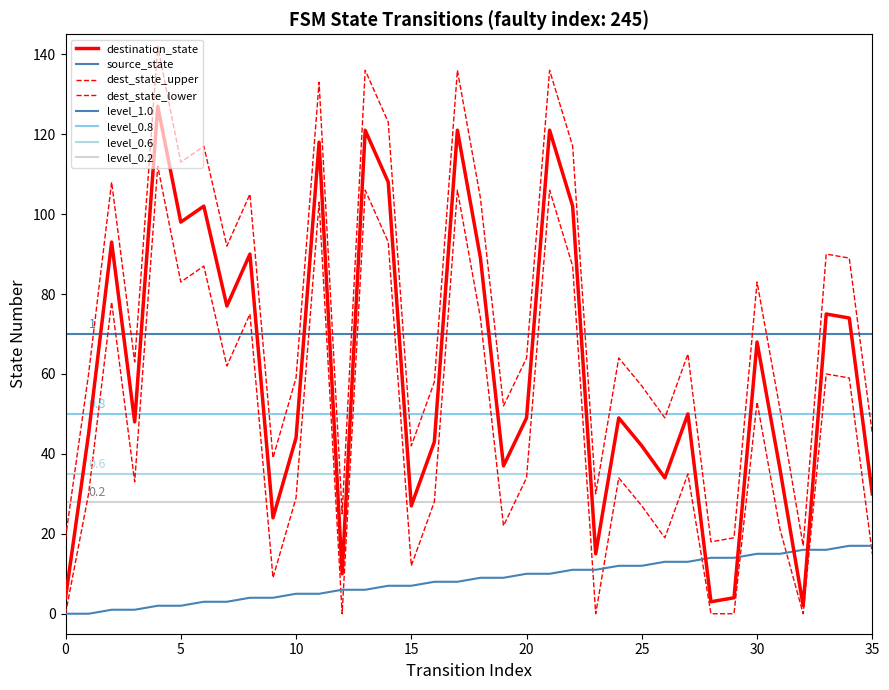

Reading left to right, transcribe all the data shown in this chart.

source_state: 0	0	1	1	2	2	3	3	4	4	5	5	6	6	7	7	8	8	9	9	10	10	11	11	12	12	13	13	14	14	15	15	16	16	17	17
destination_state: 4	45	93	48	127	98	102	77	90	24	44	118	10	121	108	27	43	121	89	37	49	121	102	15	49	42	34	50	3	4	68	36	2	75	74	30